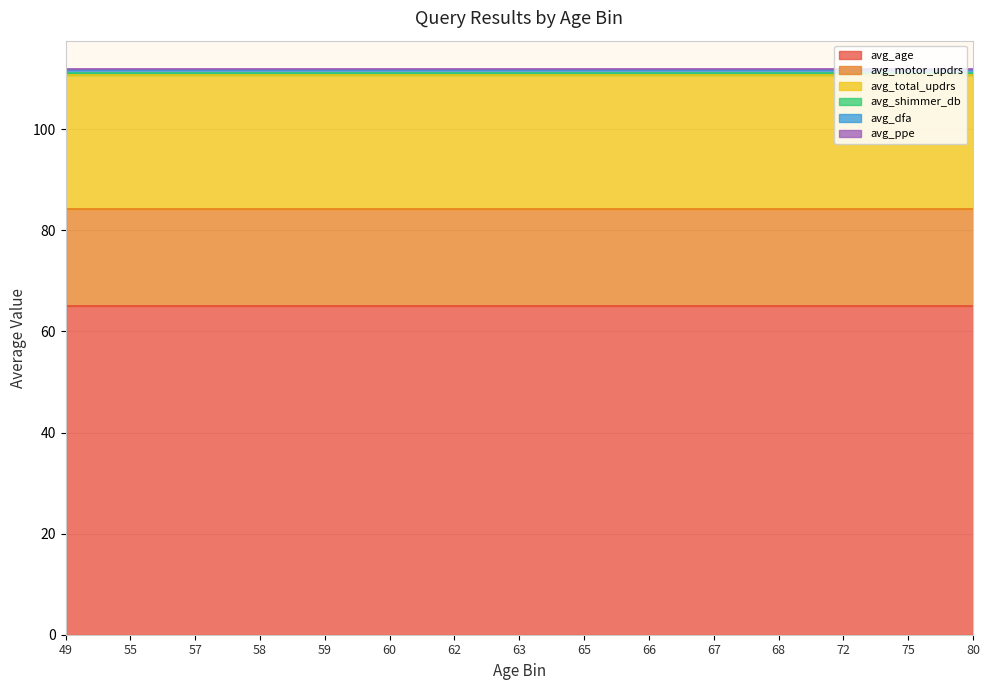

What is the difference between the highest and lowest values at 57?

64.9